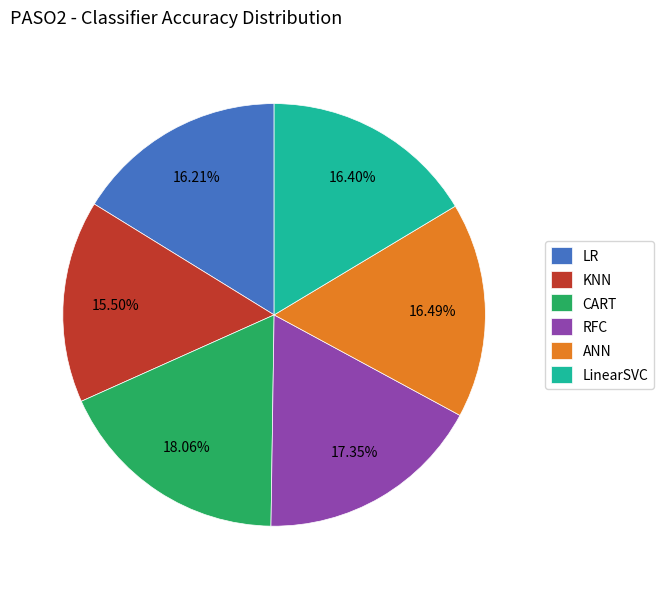

Does LinearSVC account for over 50% of the chart?

No